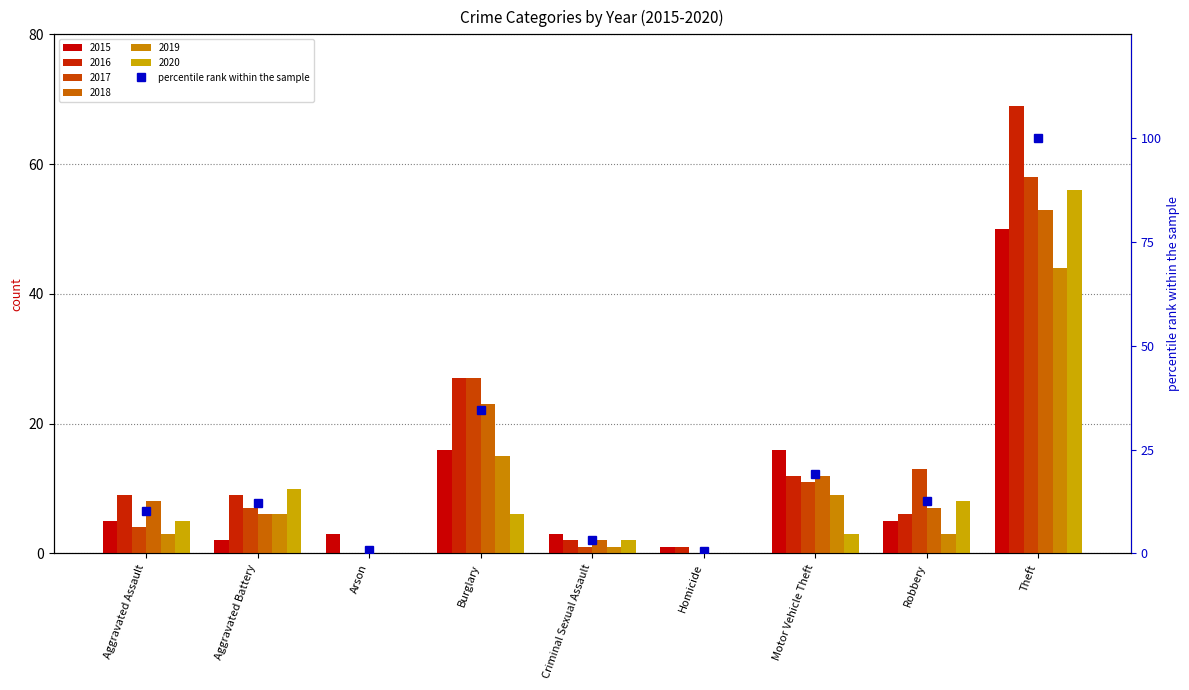

What is the label of the 2nd bar from the left?

Aggravated Battery